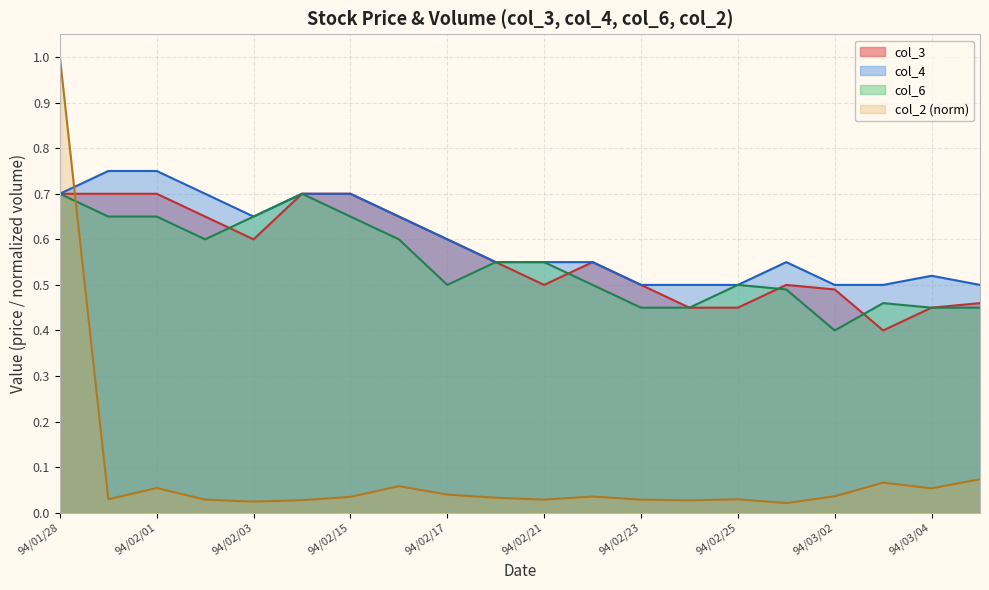

Which has a higher value, 94/02/02 or 94/02/03?

94/02/02